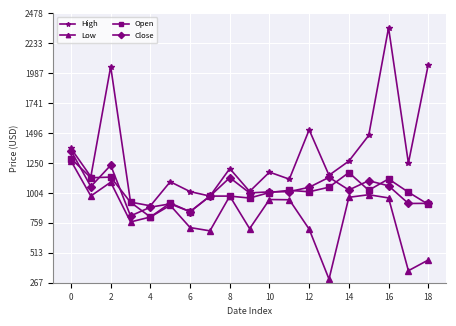

What is the value of the Close point at the 1st from the left?

1350.7